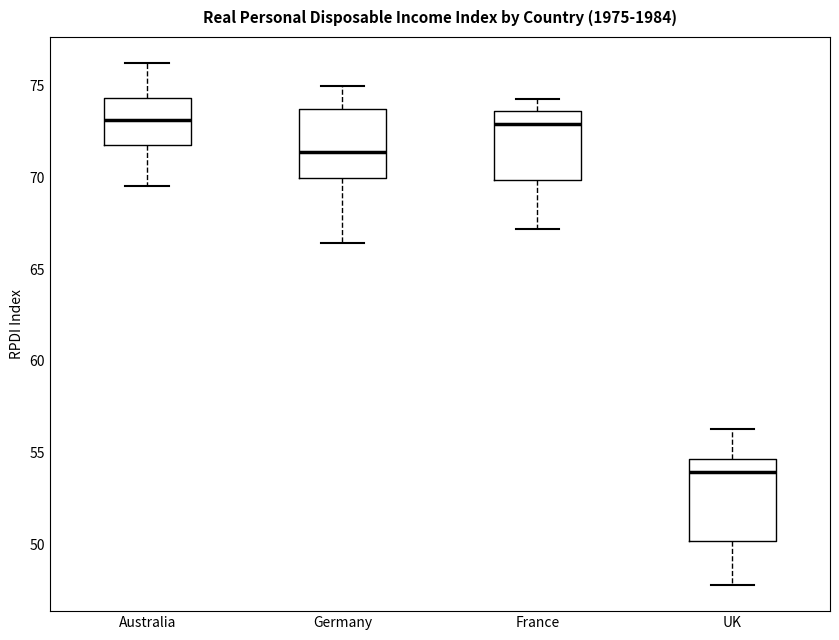

Reading left to right, read every box against the y-axis: the position of its median line, the range the box covers, and the ends of its whiskers. The values are not printed on the chart, so give them approximately, as read against the axis.

Australia: median 73.0, box 72.0 to 74.5, whiskers 69.5 to 76.0
Germany: median 71.5, box 70.0 to 73.5, whiskers 66.5 to 75.0
France: median 73.0, box 70.0 to 73.5, whiskers 67.0 to 74.5
UK: median 54.0, box 50.0 to 54.5, whiskers 48.0 to 56.5